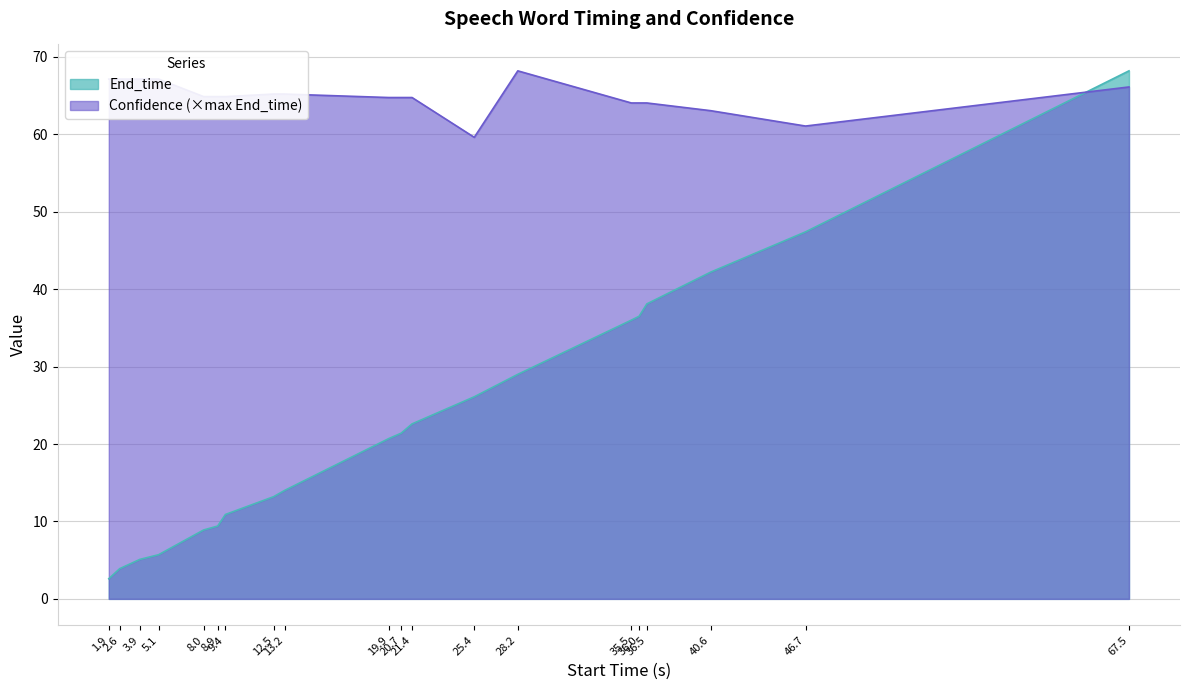

What are all the series names shown in the legend?

End_time, Confidence (×max End_time)